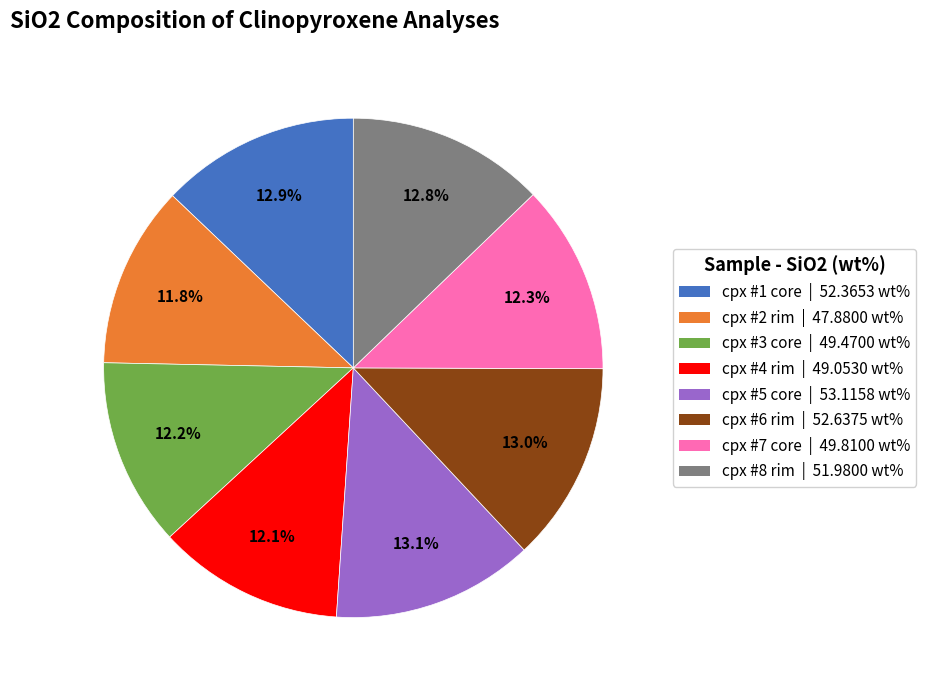

Which has a higher value, cpx #4 rim | 49.0530 wt% or cpx #1 core | 52.3653 wt%?

cpx #1 core | 52.3653 wt%